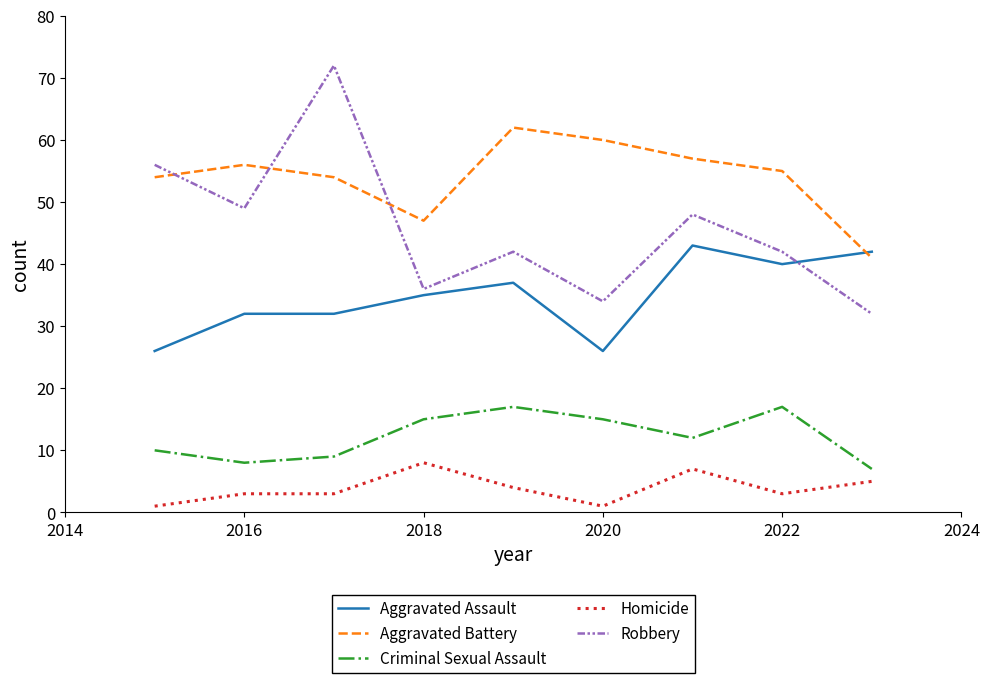

Does the chart have visible grid lines?

No